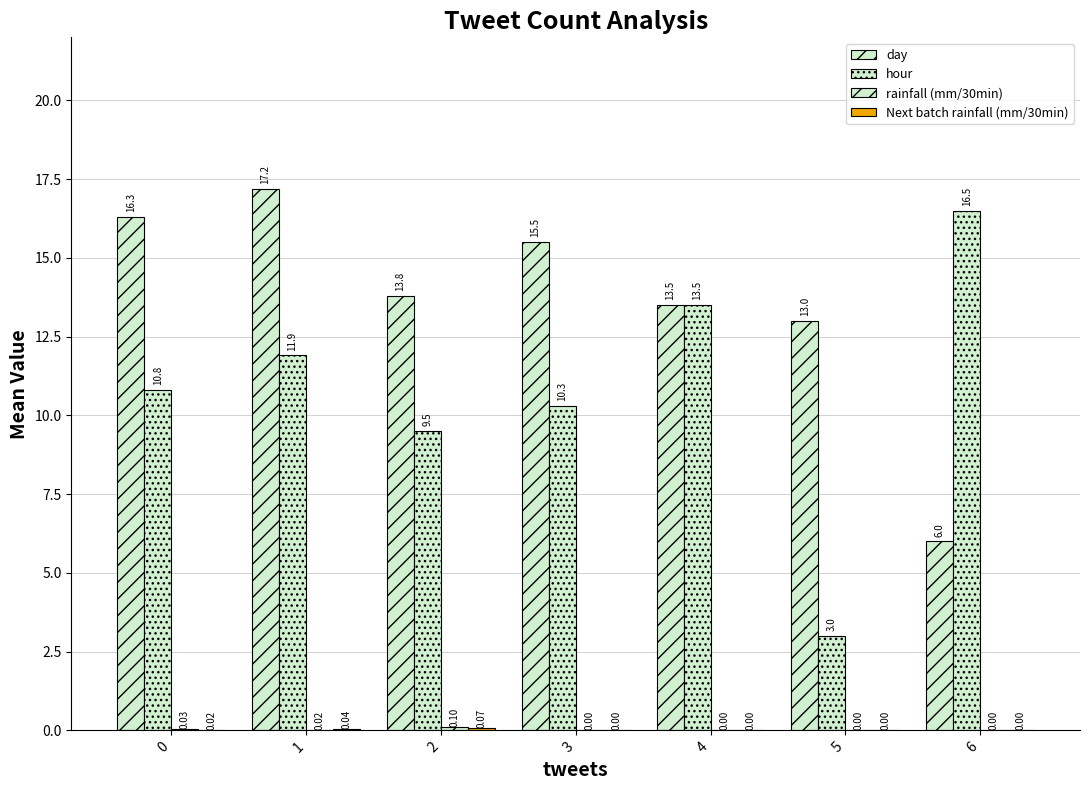

What is the value of the Next batch rainfall (mm/30min) bar at the 3rd from the left?

0.1